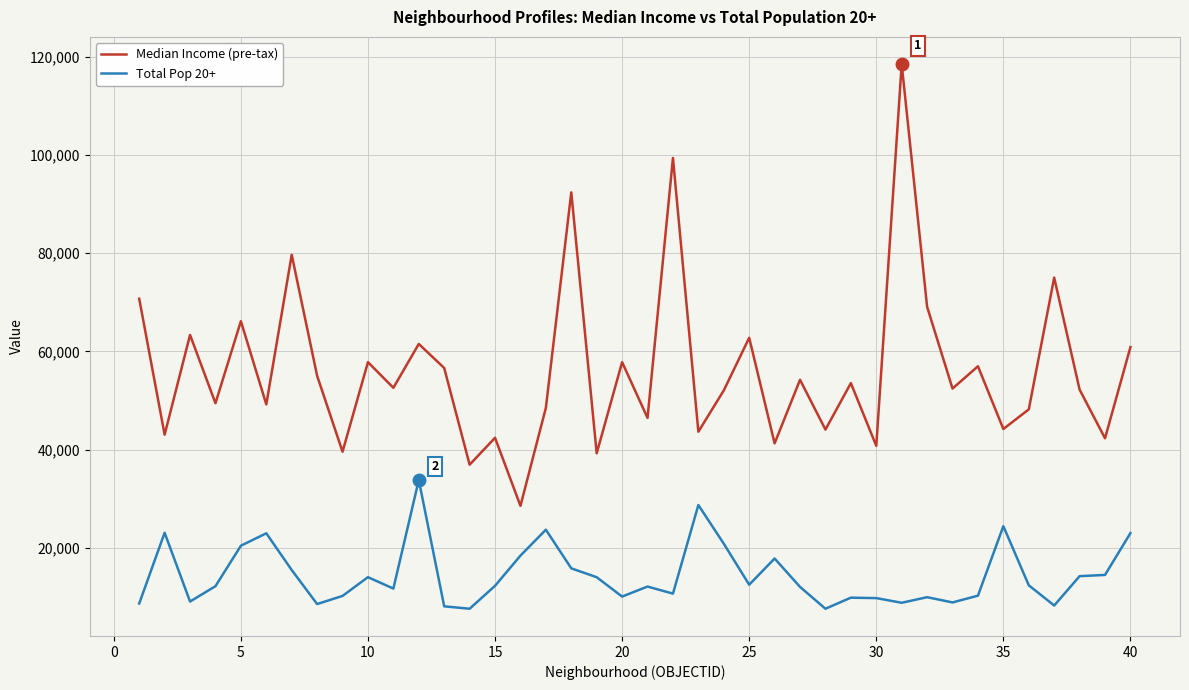

True or false: Median Income (pre-tax) and Total Pop 20+ cross at least once.

False